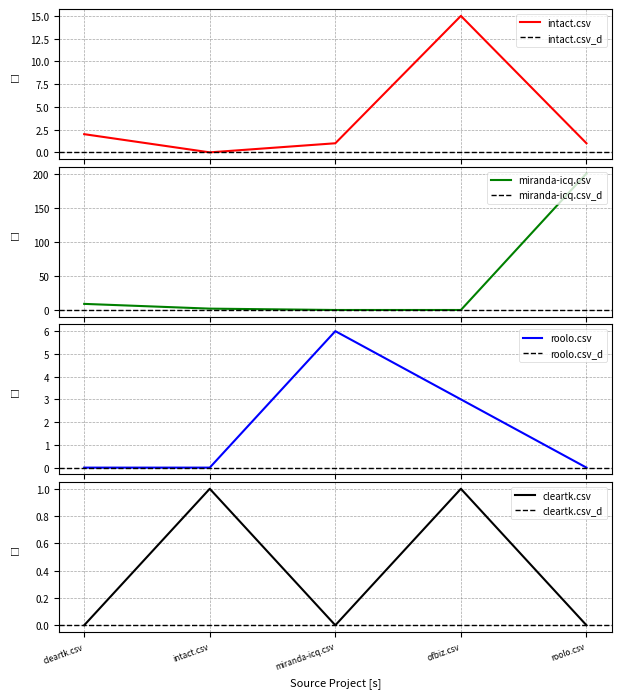

Which category has the lowest value in the cleartk.csv series?

cleartk.csv